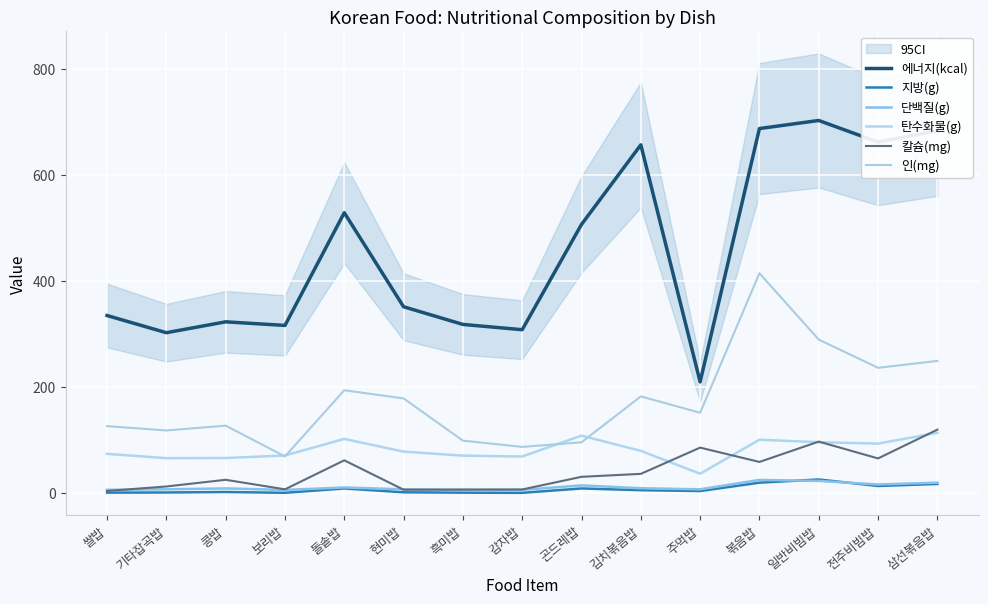

What is the sum of the 단백질(g) values at 주먹밥 and 곤드레밥?

20.8